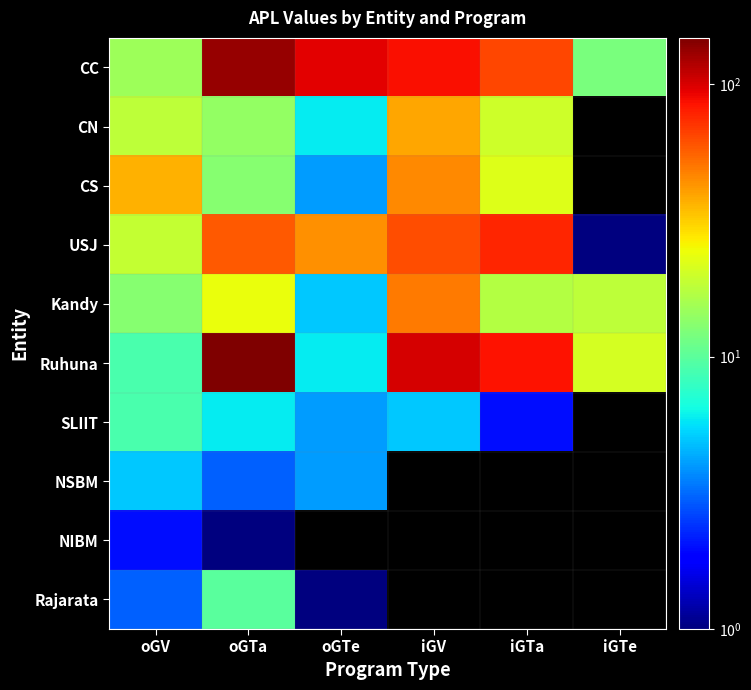

Is the value of Kandy at iGTe greater than the value of NSBM at oGTe?

Yes